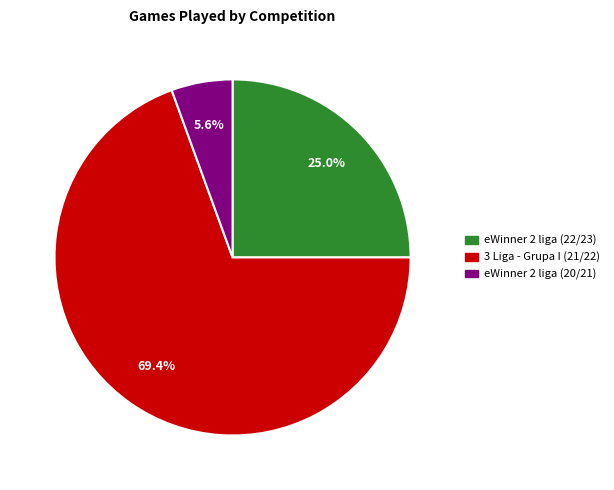

To the nearest percent, what is the average slice percentage?

33%